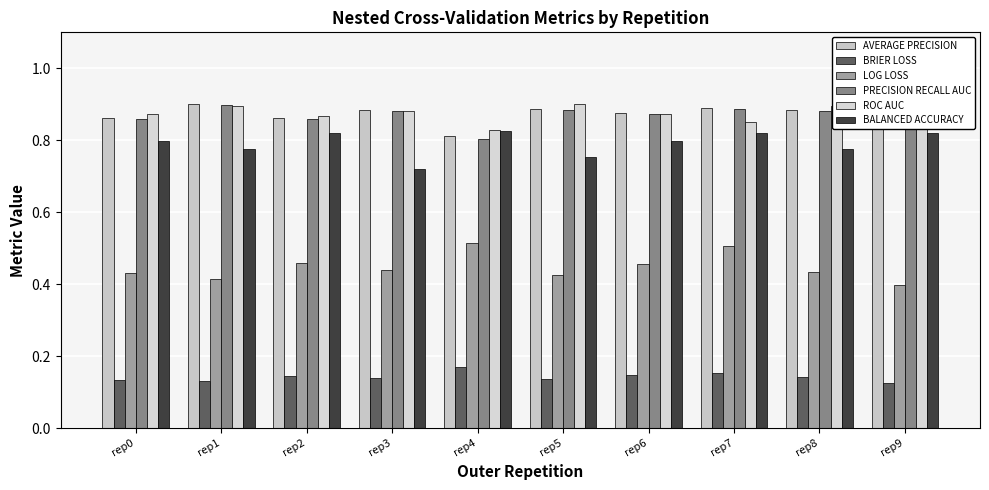

How many bars are there in total?

60